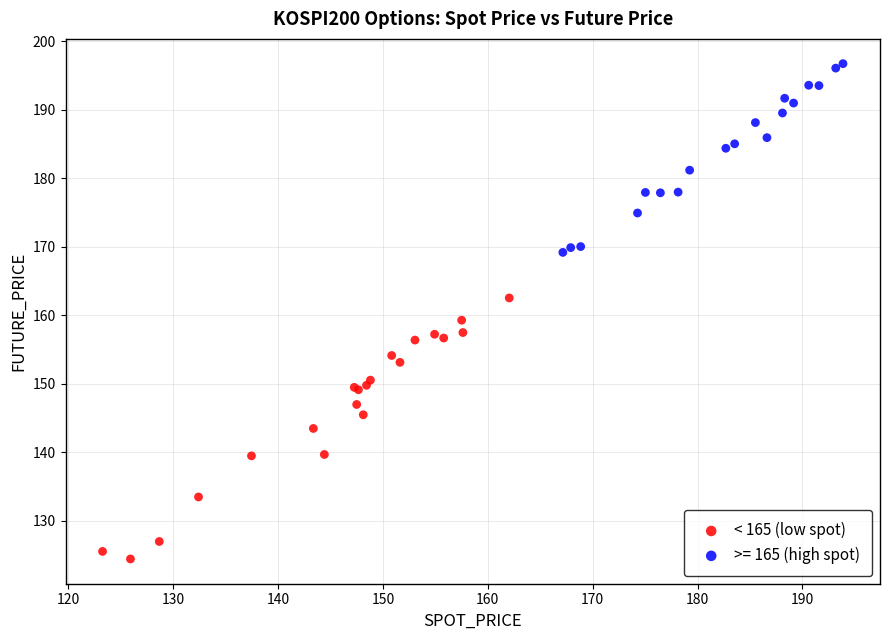

Which series has the widest spread of Y values?

< 165 (low spot)